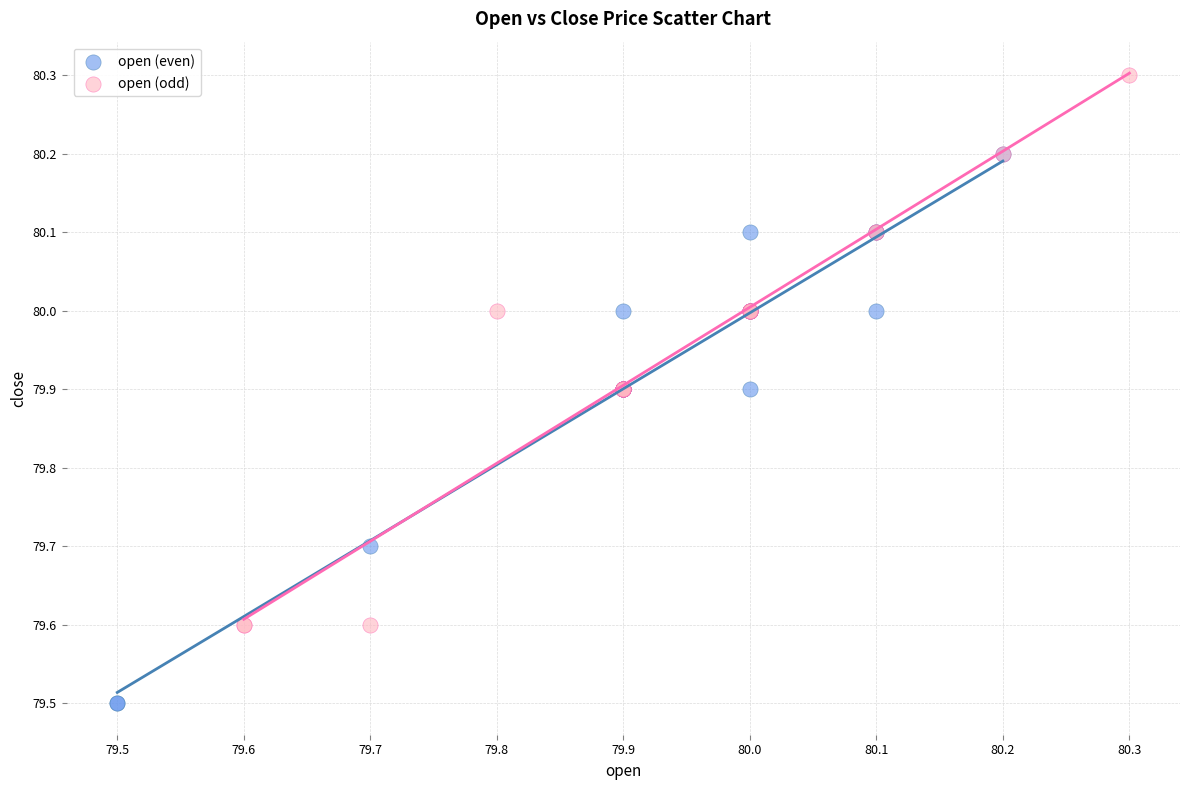

Which series contains the highest Y value?

open (odd)